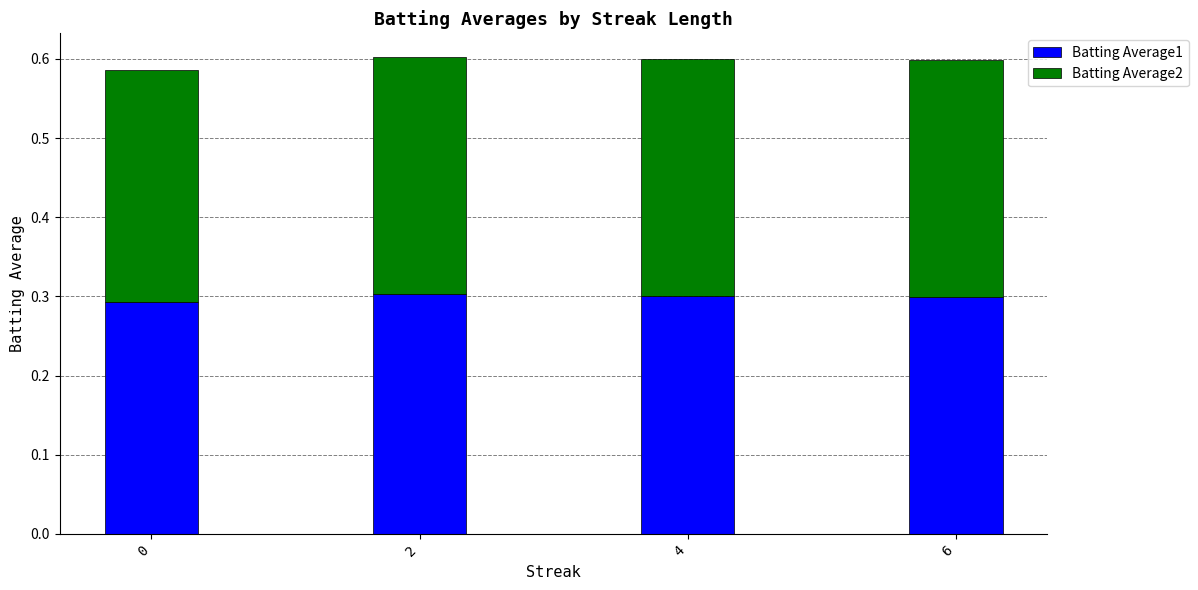

How many Batting Average1 values are between 0 and 1?

4